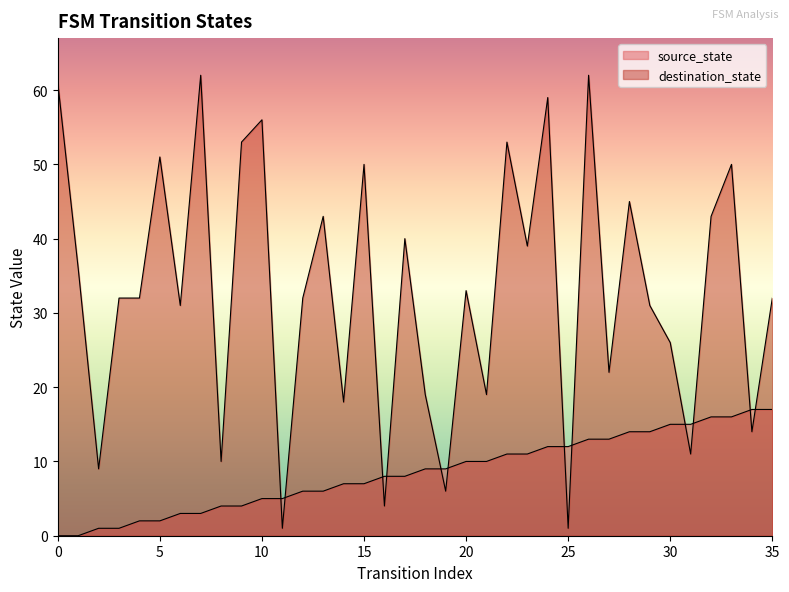

What is the average value of the source_state series?

8